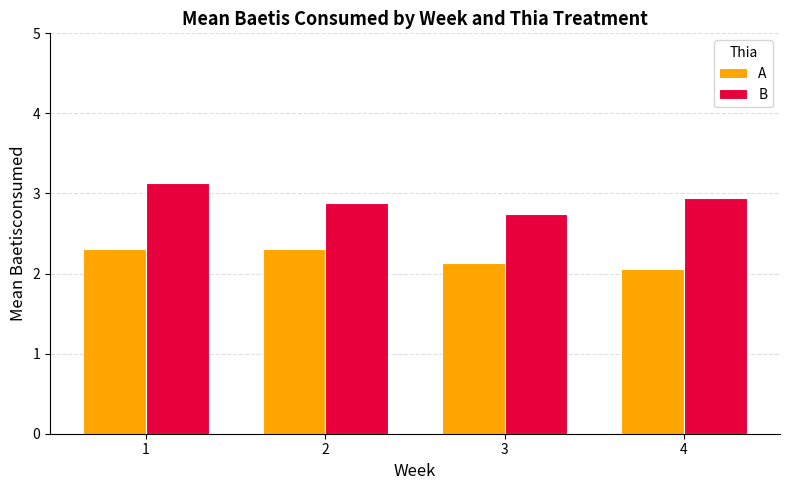

What is the value of the A bar at the 4th from the left?

2.1